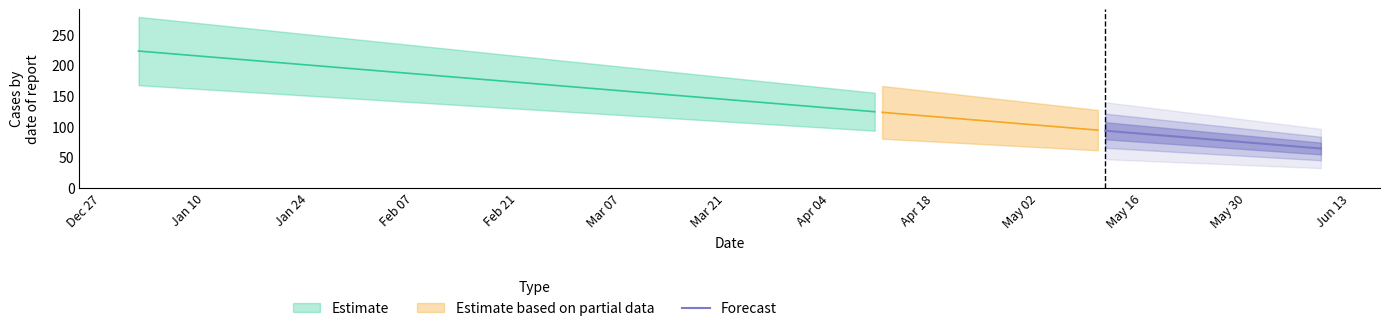

What is the maximum value for Forecast?

93